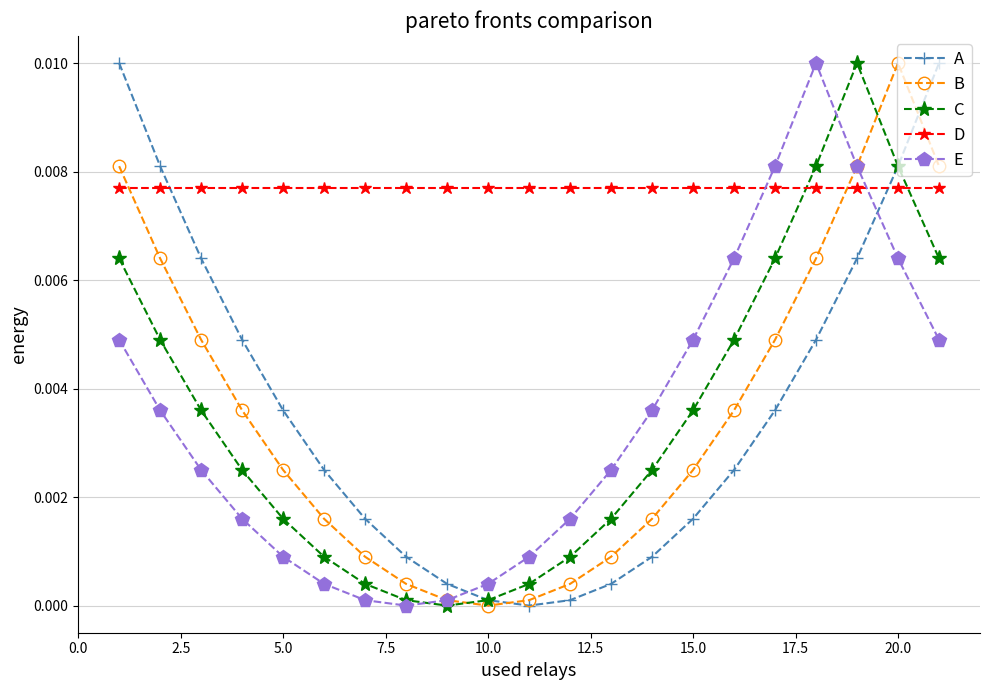

Which series ends up on top after the final intersection of D and C?

D